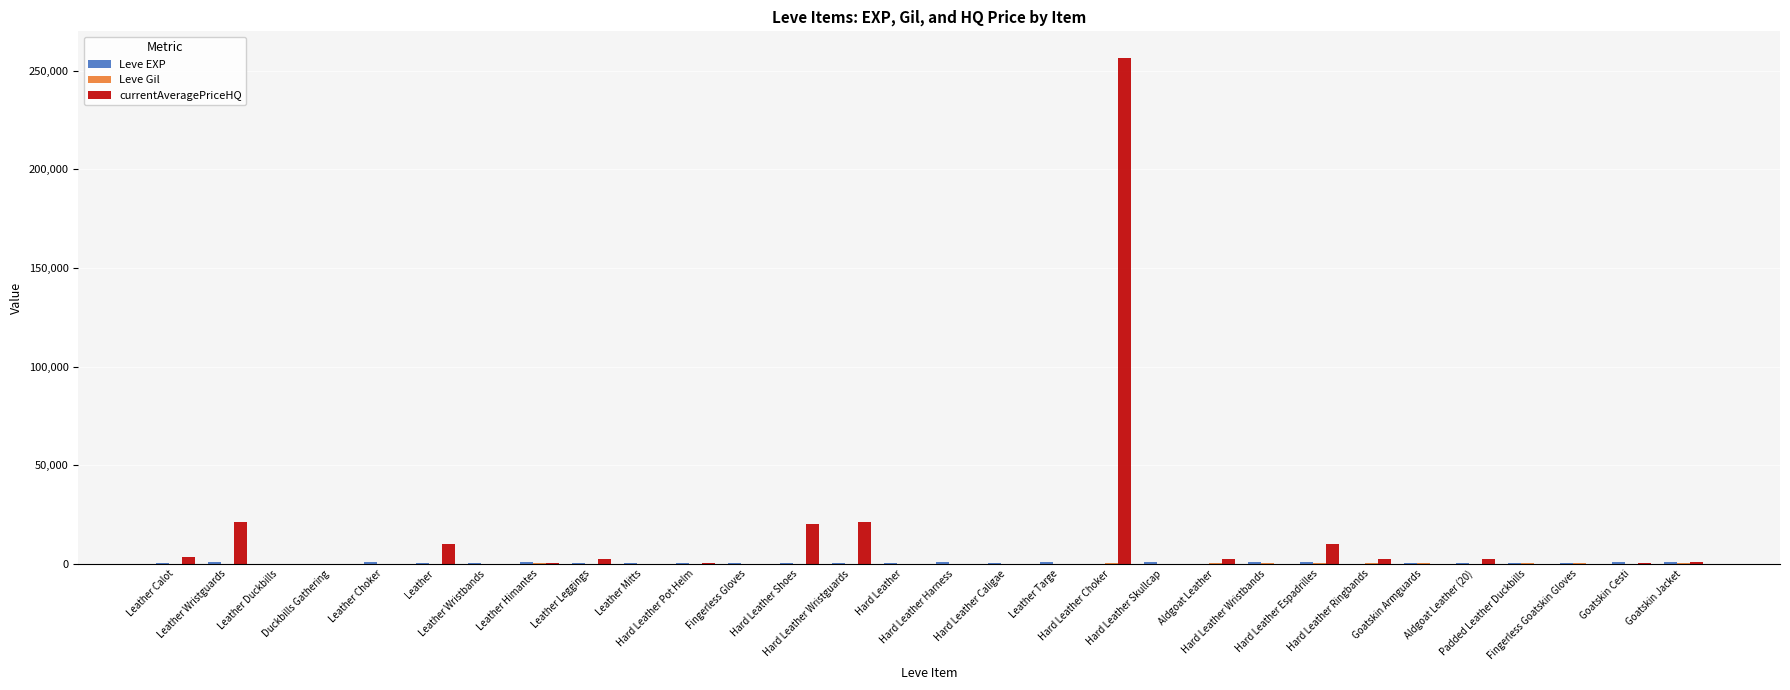

What is the maximum value shown in the chart?

256657